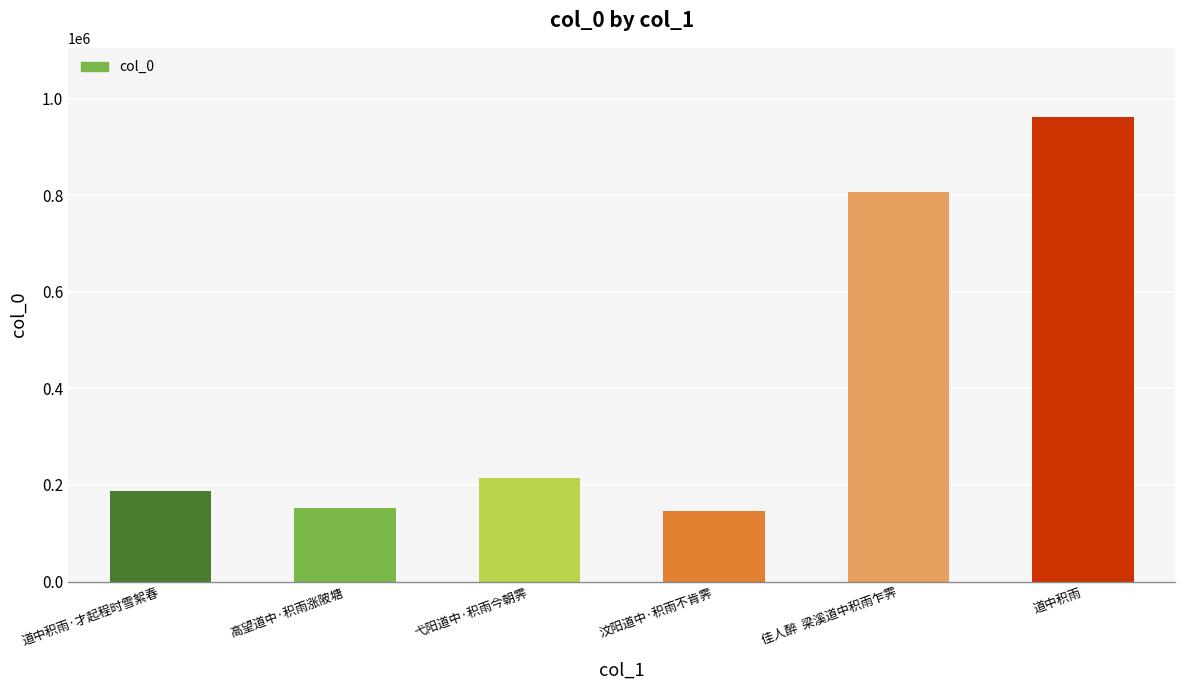

What is the ratio of the value at 道中积雨 to the value at 汶阳道中·积雨不肯霁?

6.6